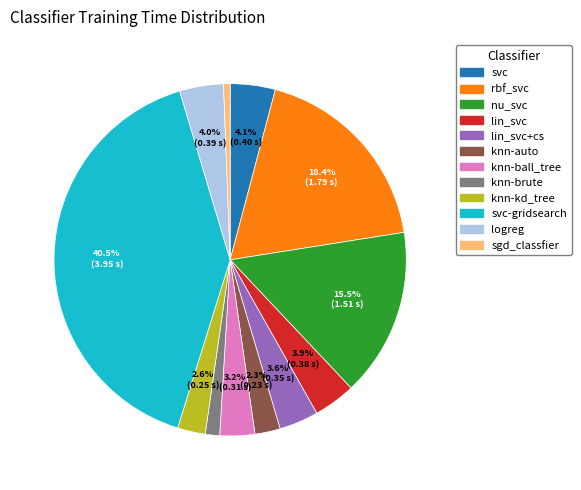

Does any single category account for the majority?

No